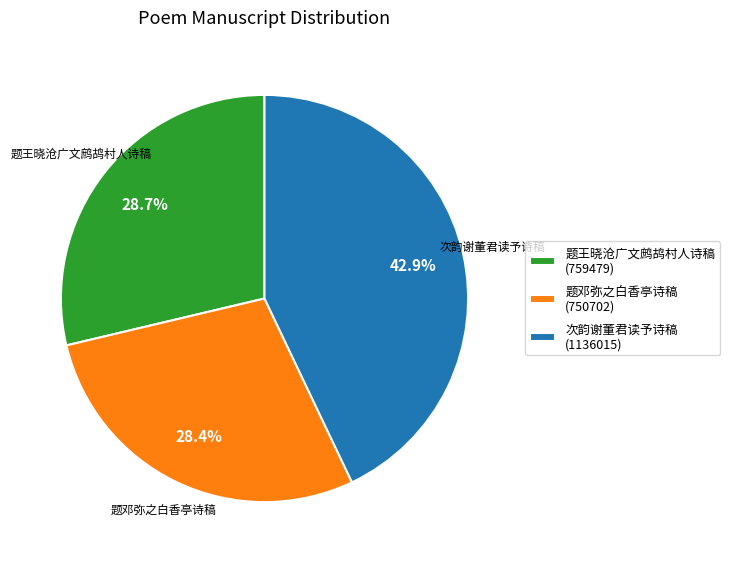

Which has a higher value, 题王晓沧广文鹧鸪村人诗稿 or 次韵谢董君读予诗稿?

次韵谢董君读予诗稿